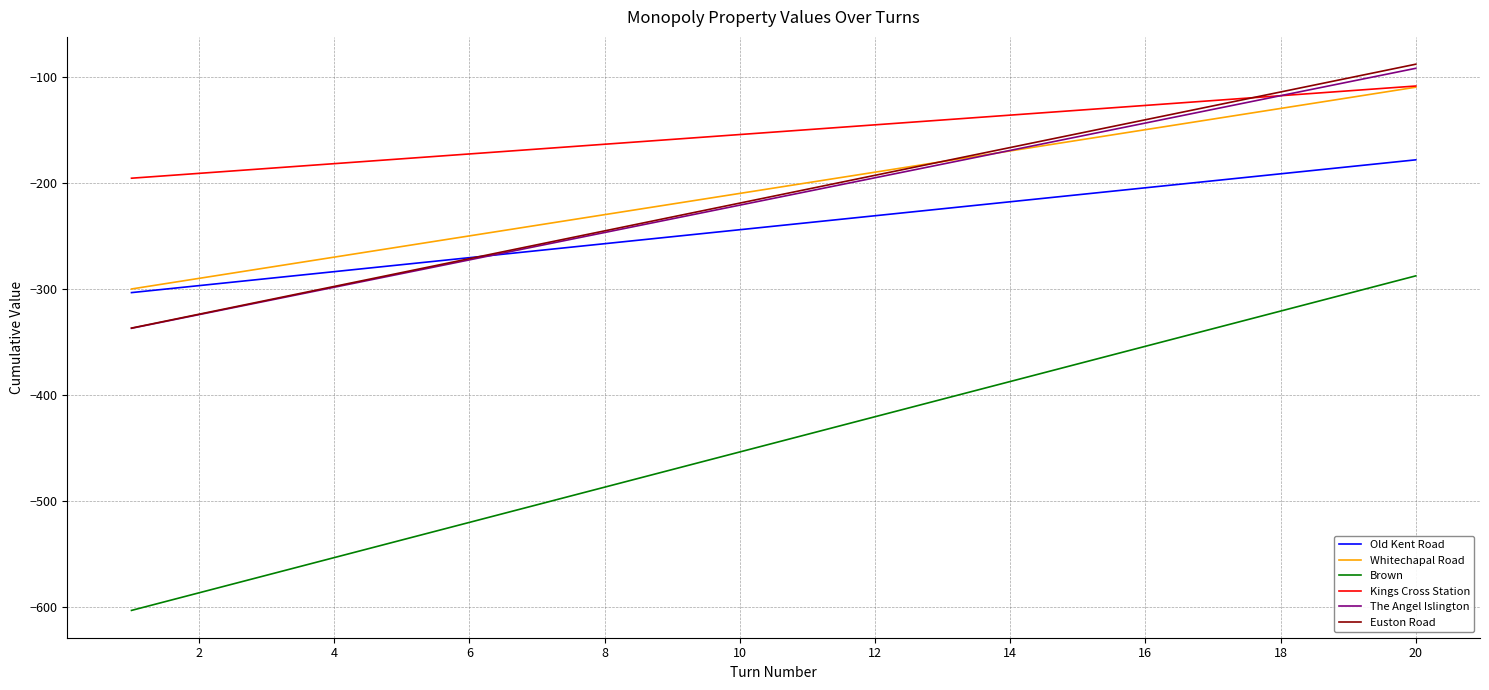

Which series has the largest range (max minus min)?

Brown